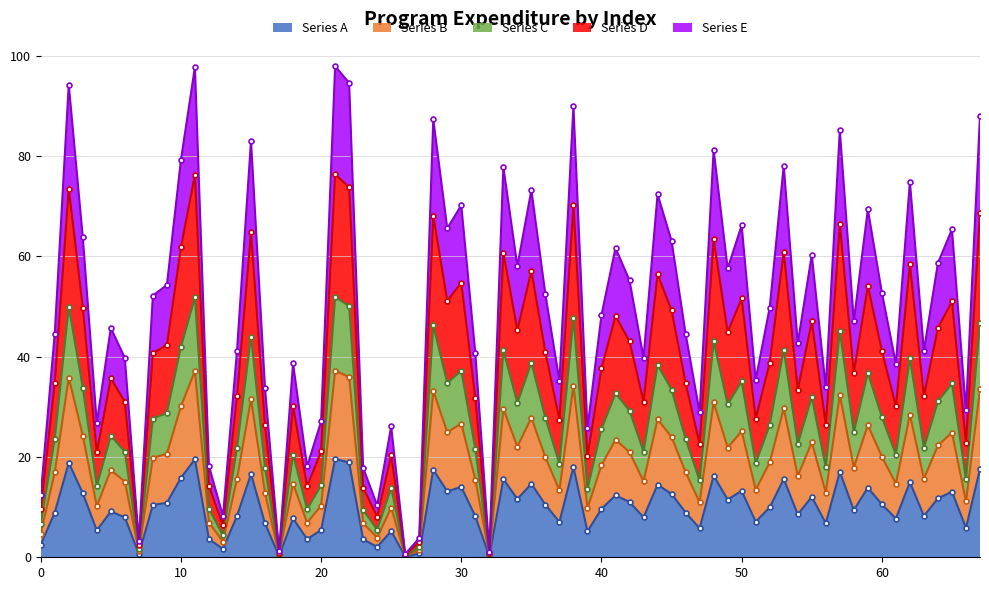

True or false: Series A has a value of 2.5 at 0.

True